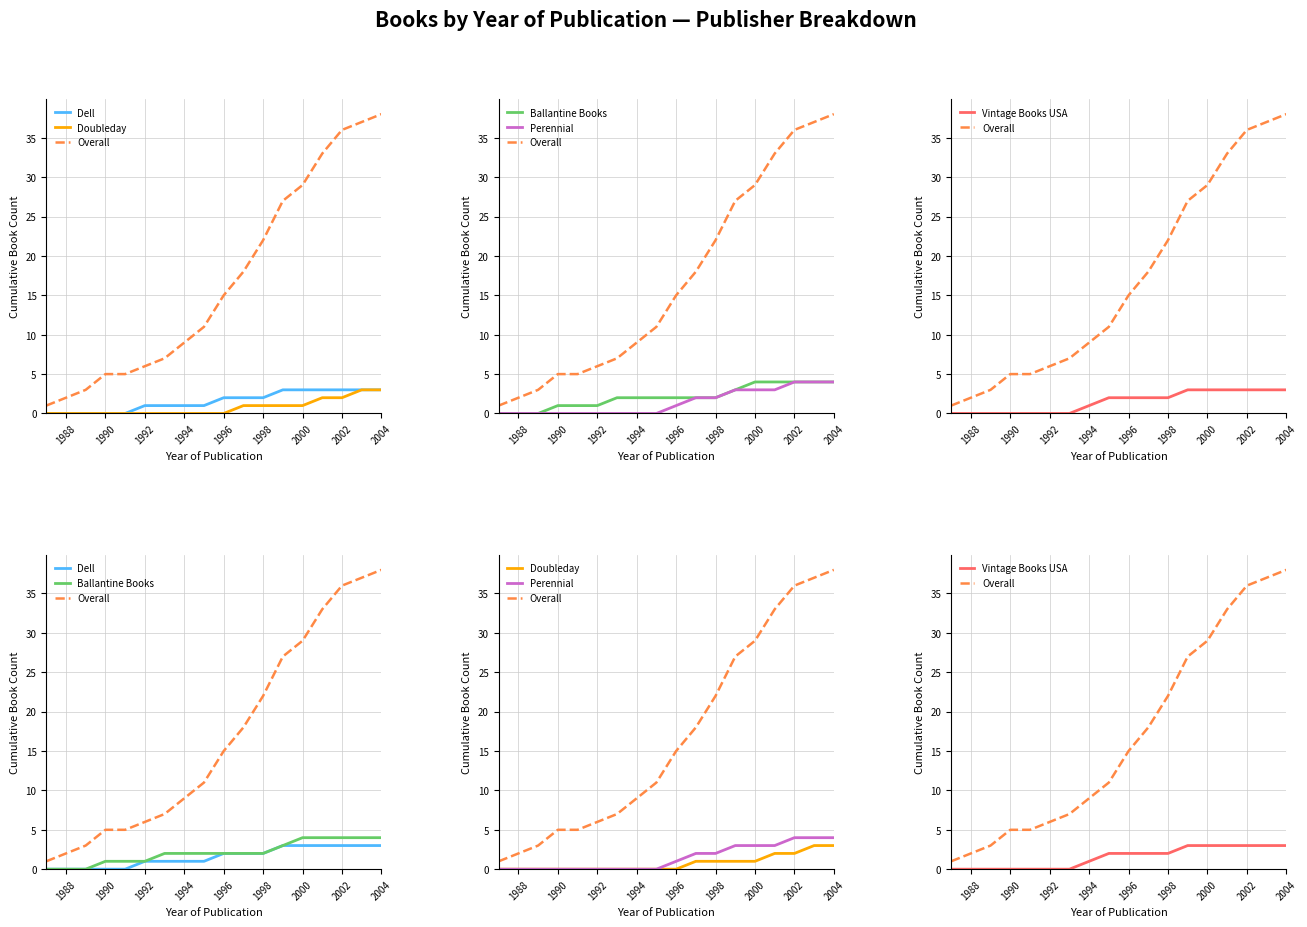

Reading left to right, list all the values displayed in this chart.

Dell: 0	0	0	0	0	1	1	1	1	2	2	2	3	3	3	3	3	3
Doubleday: 0	0	0	0	0	0	0	0	0	0	1	1	1	1	2	2	3	3
Overall: 1	2	3	5	5	6	7	9	11	15	18	22	27	29	33	36	37	38
Ballantine Books: 0	0	0	1	1	1	2	2	2	2	2	2	3	4	4	4	4	4
Perennial: 0	0	0	0	0	0	0	0	0	1	2	2	3	3	3	4	4	4
Vintage Books USA: 0	0	0	0	0	0	0	1	2	2	2	2	3	3	3	3	3	3